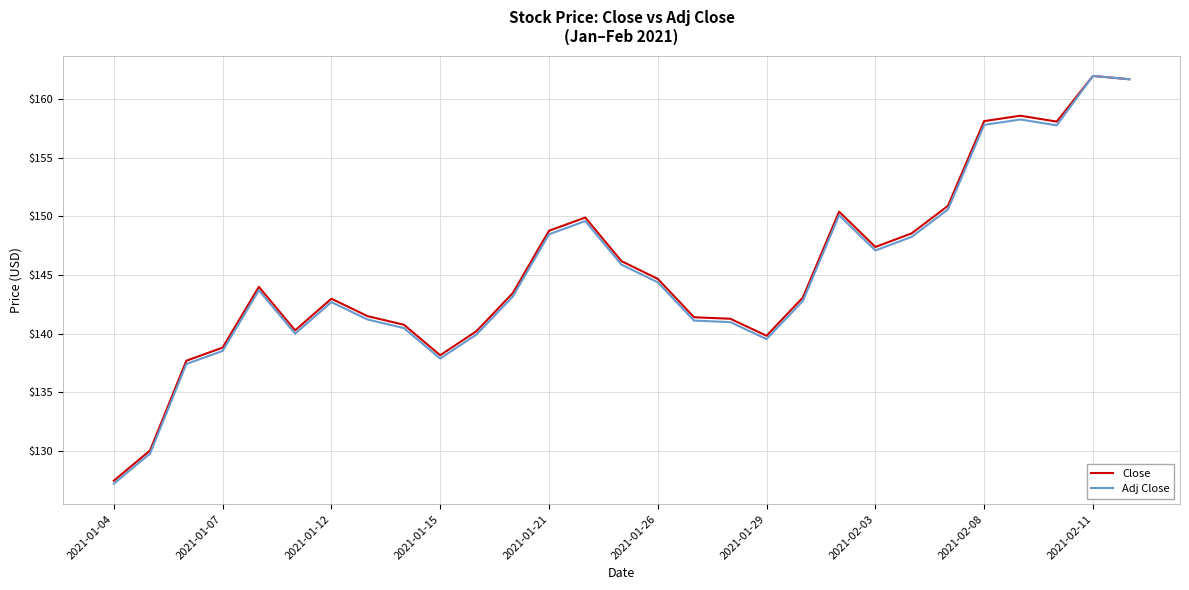

Which series has the widest spread of values?

Adj Close